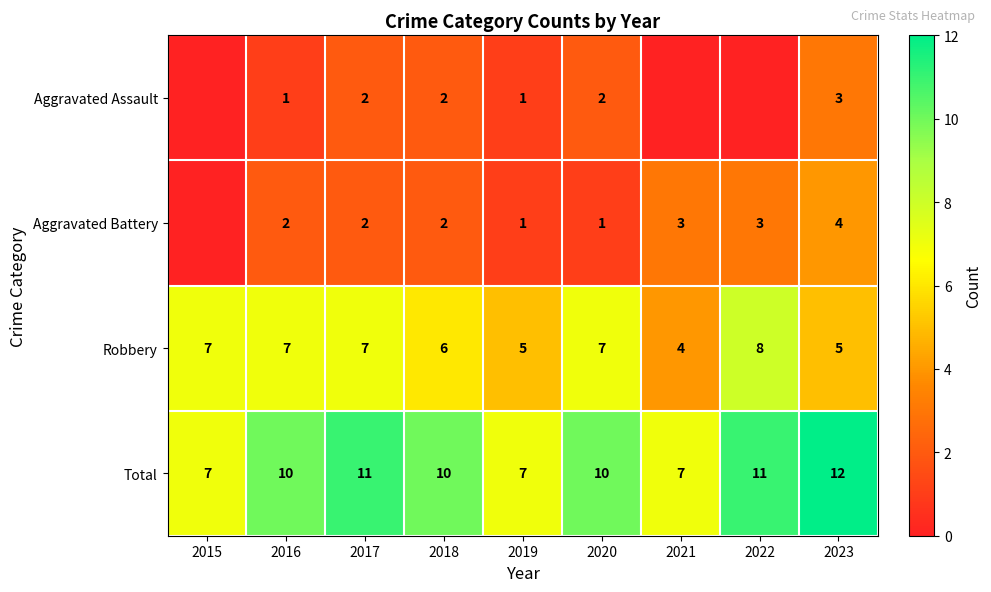

How many Robbery values are between 5 and 7?

7